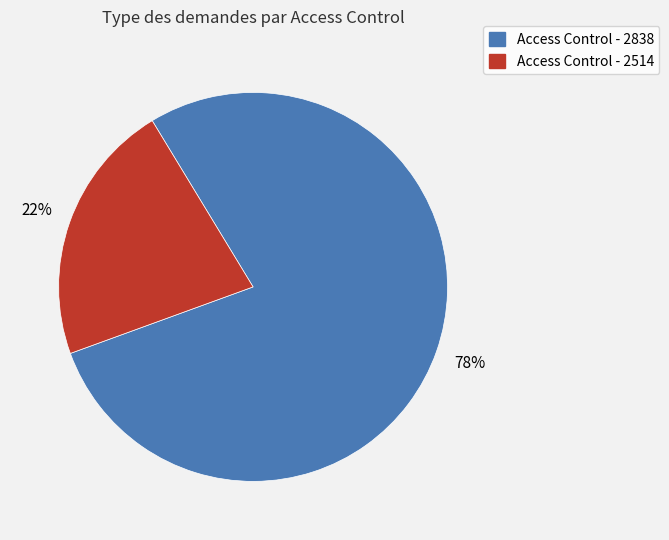

Rank the categories by value from lowest to highest.

Access Control - 2514, Access Control - 2838